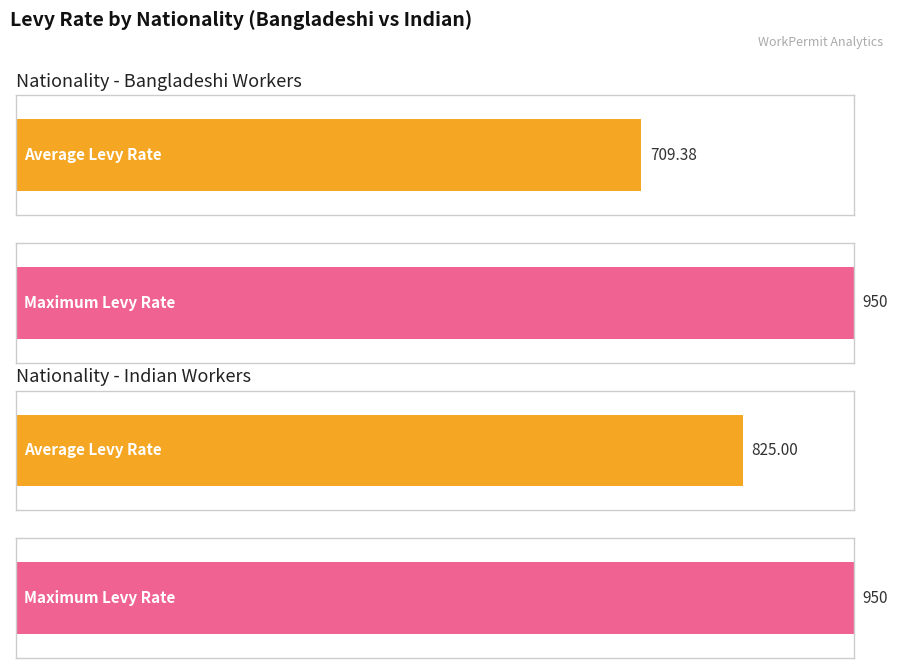

List the series in order of their peak value, highest first.

BANGLADESHI, INDIAN